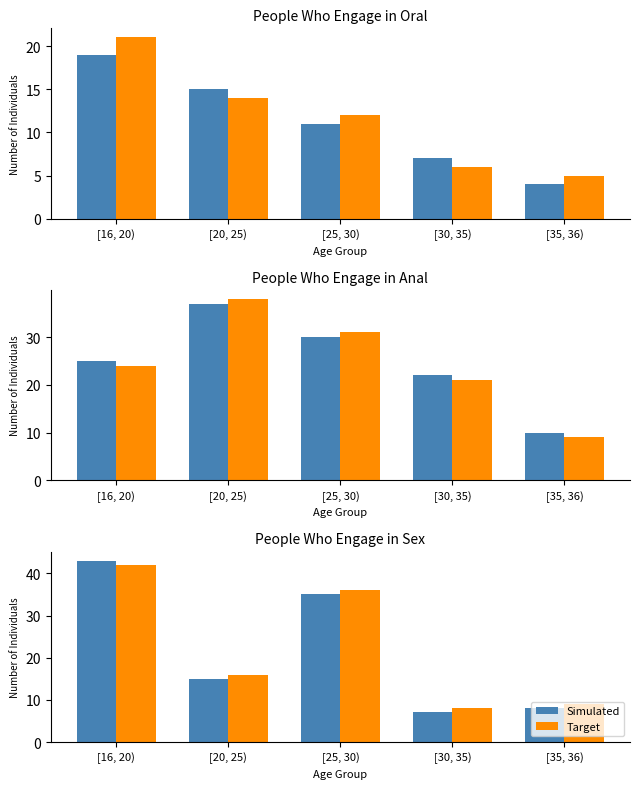

Which series changed the most between [16, 20) and [30, 35)?

Simulated